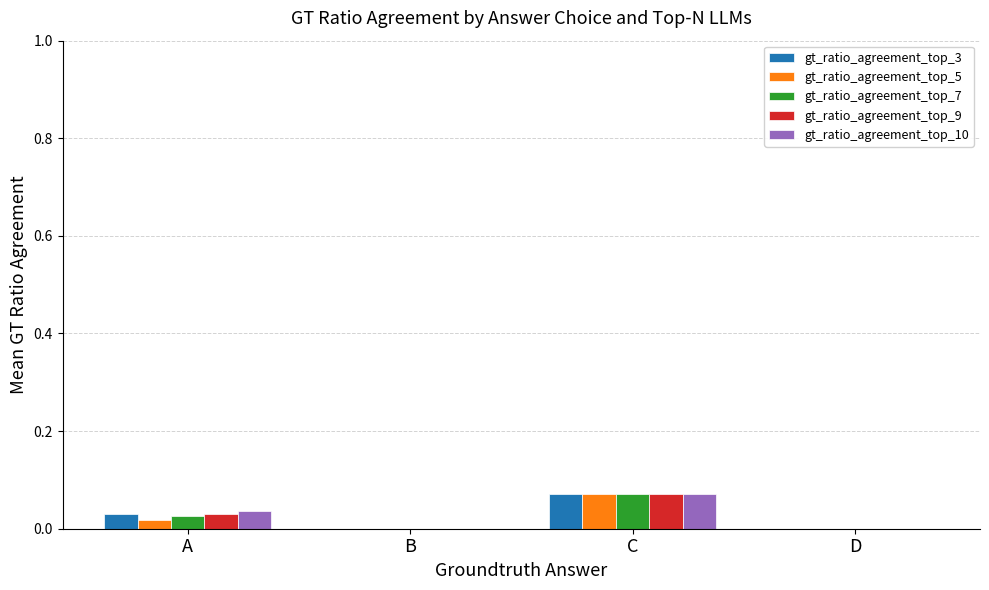

The gt_ratio_agreement_top_5 series shows 0.0 at D. True or false?

True